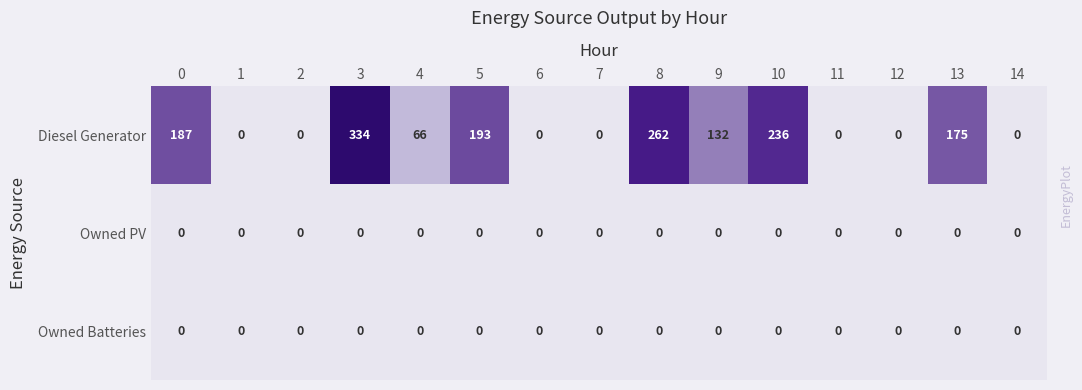

Which label corresponds to the largest value in the chart?

3